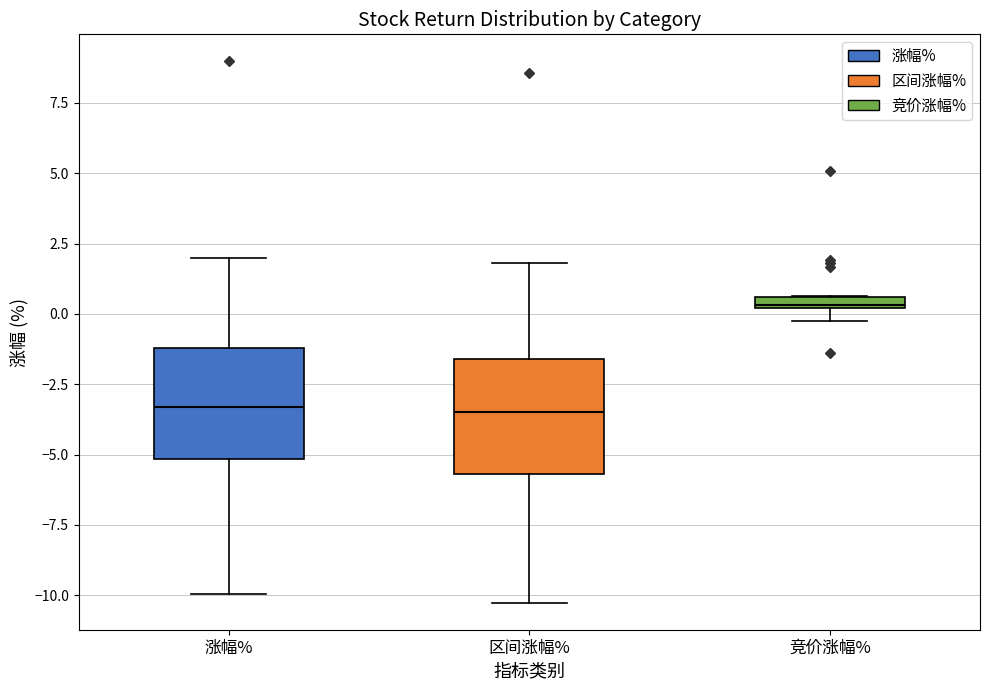

Where is the upper edge of the box for 涨幅% on the y-axis? The values are not printed on the chart, so give them approximately, as read against the axis.

-1.0